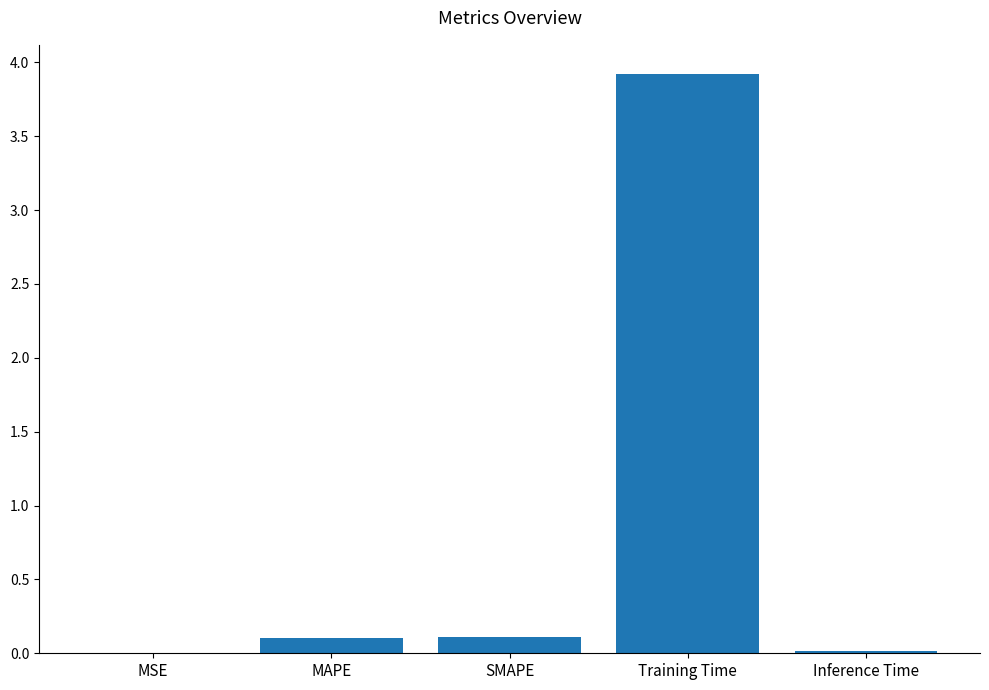

Which label corresponds to the largest value in the chart?

Training Time